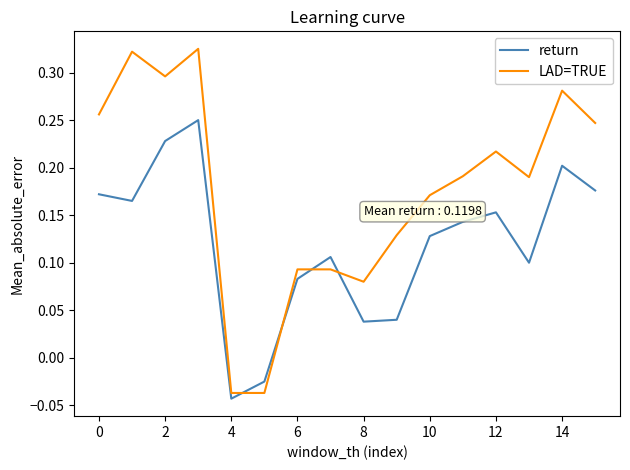

Does the chart display data point markers on the line(s)?

No